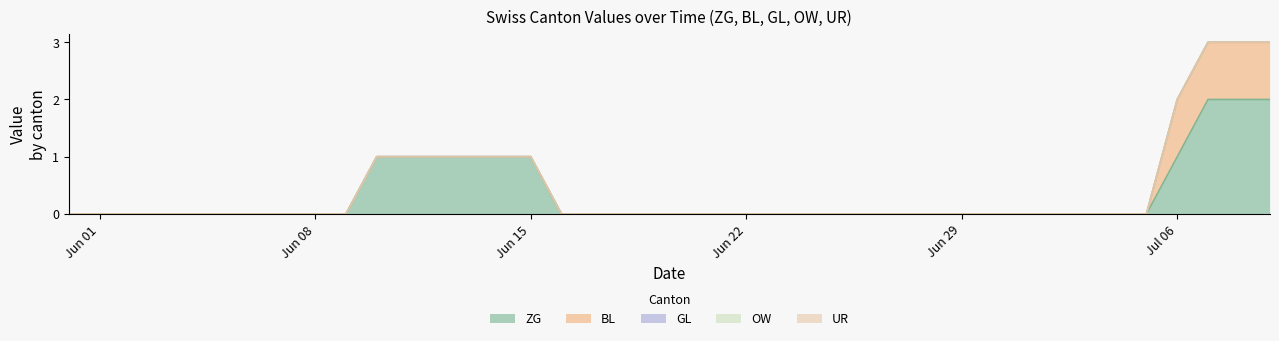

How many data points in ZG are above 0?

10